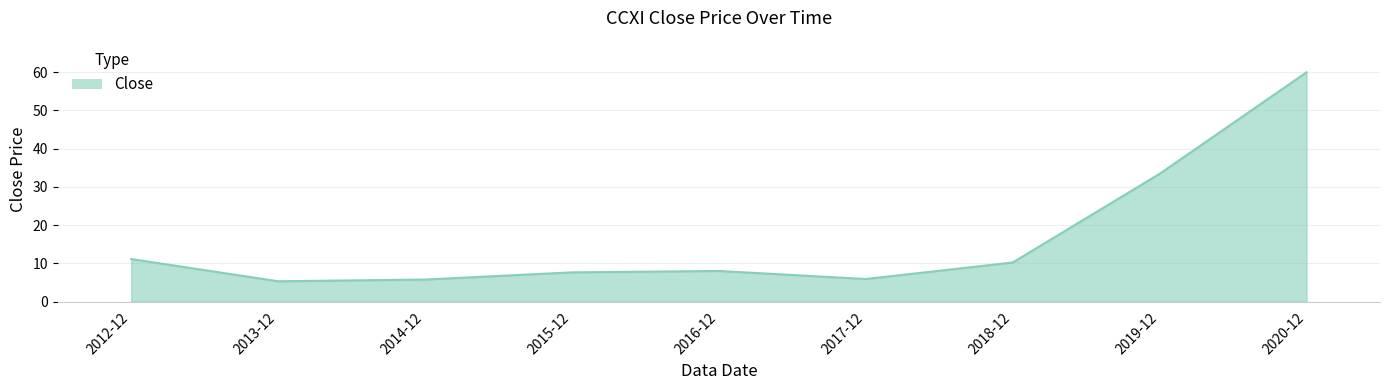

At which category does the chart reach its peak across all series?

2020-12